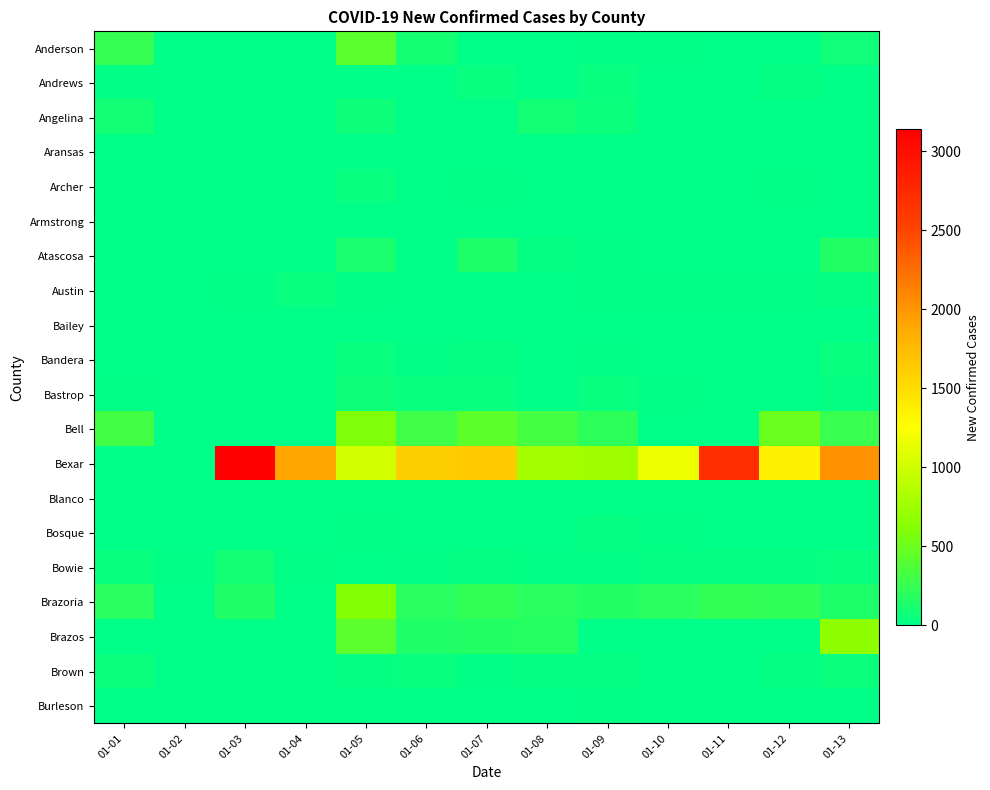

List the series in order of their peak value, lowest first.

Bailey, Armstrong, Blanco, Aransas, Burleson, Bosque, Archer, Bandera, Austin, Andrews, Brown, Bastrop, Bowie, Angelina, Atascosa, Anderson, Bell, Brazoria, Brazos, Bexar